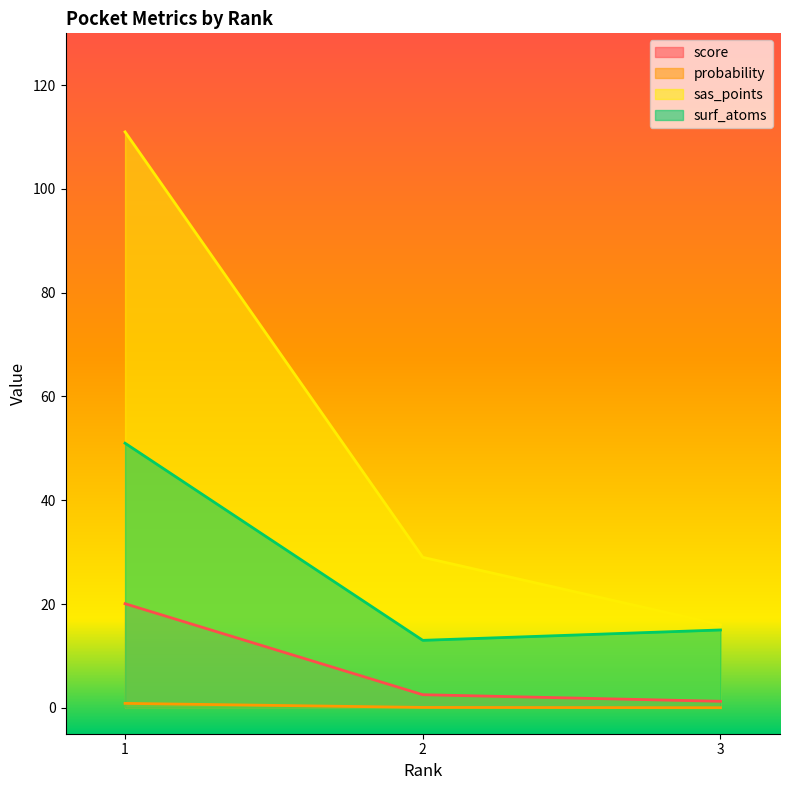

The value of probability at 3 is 0.0. True or false?

False